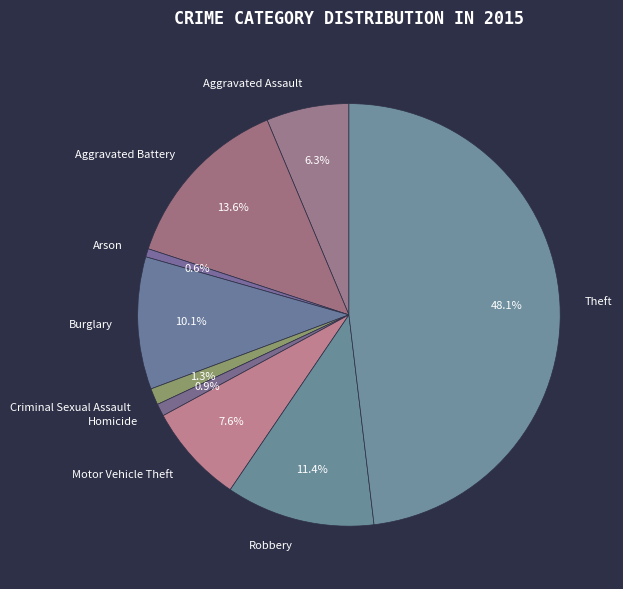

To the nearest percent, what is the average slice percentage?

11%